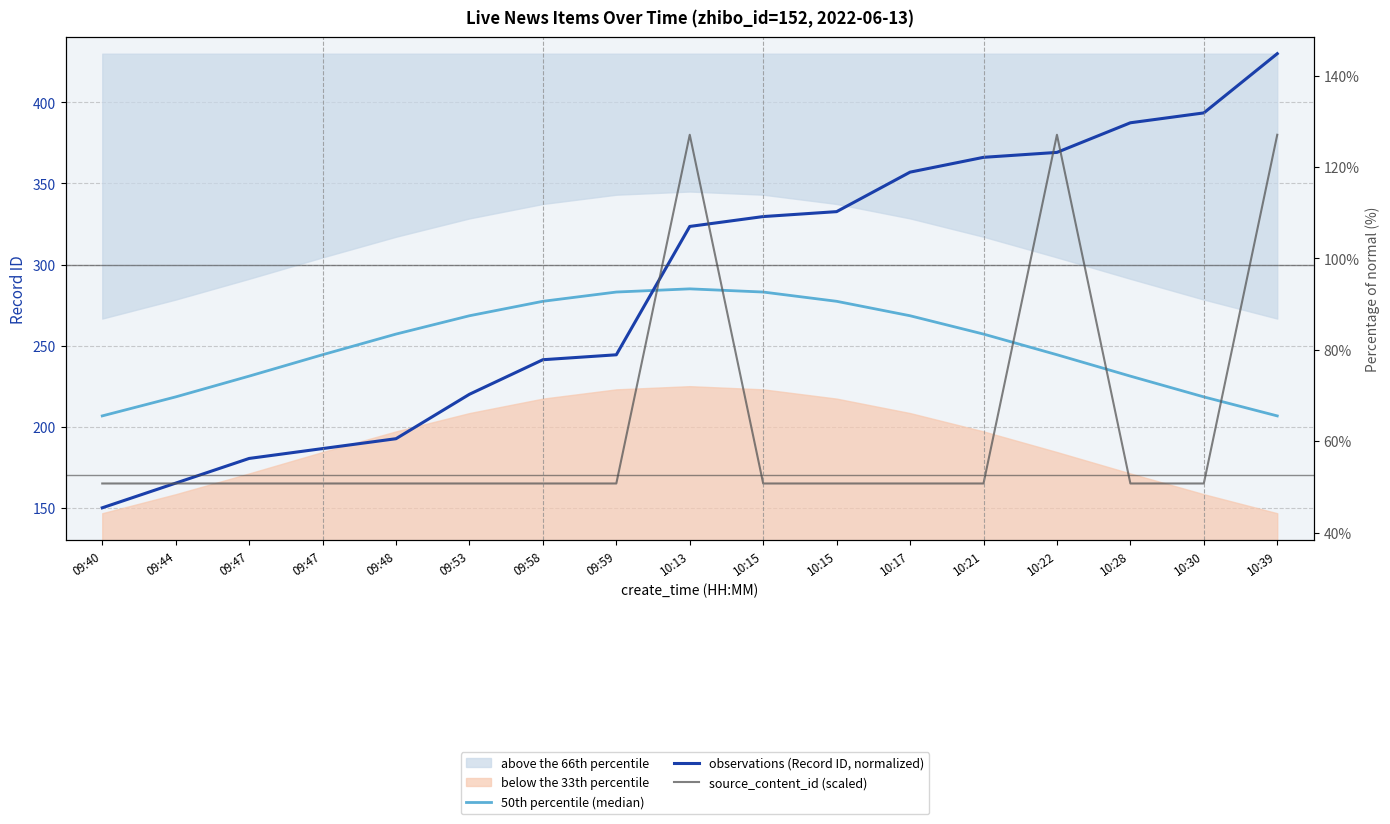

Rank the series by their maximum value, from highest to lowest.

observations (Record ID, normalized), source_content_id (scaled), 50th percentile (median)